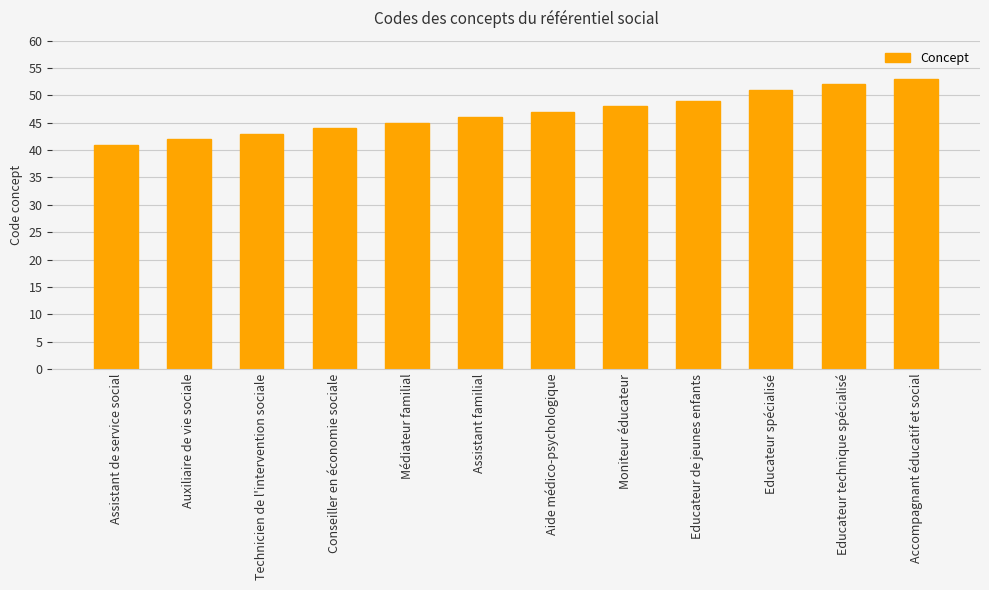

What is the minimum value shown in the chart?

41